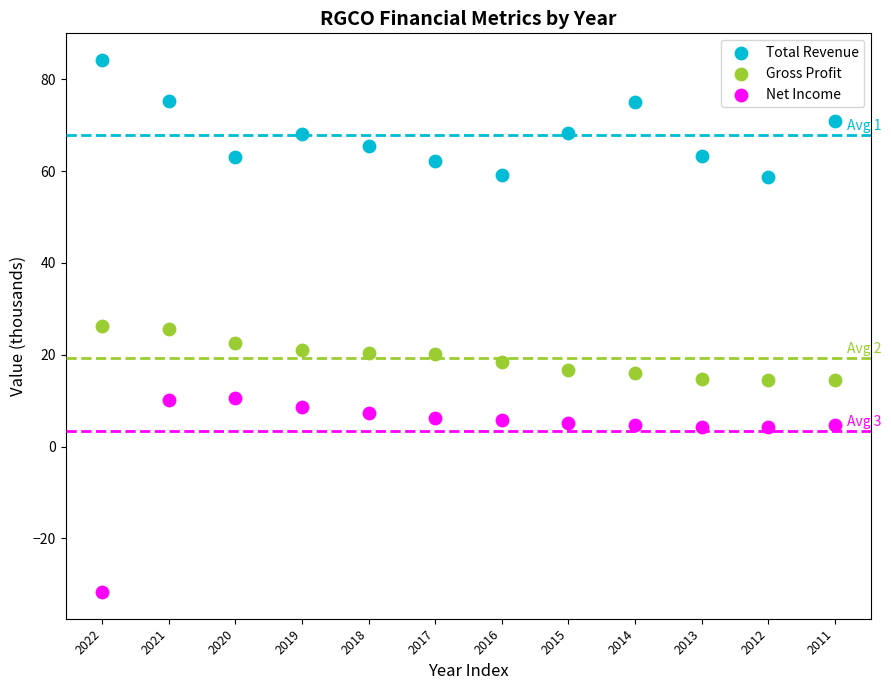

Which series reaches the minimum Y coordinate?

Net Income